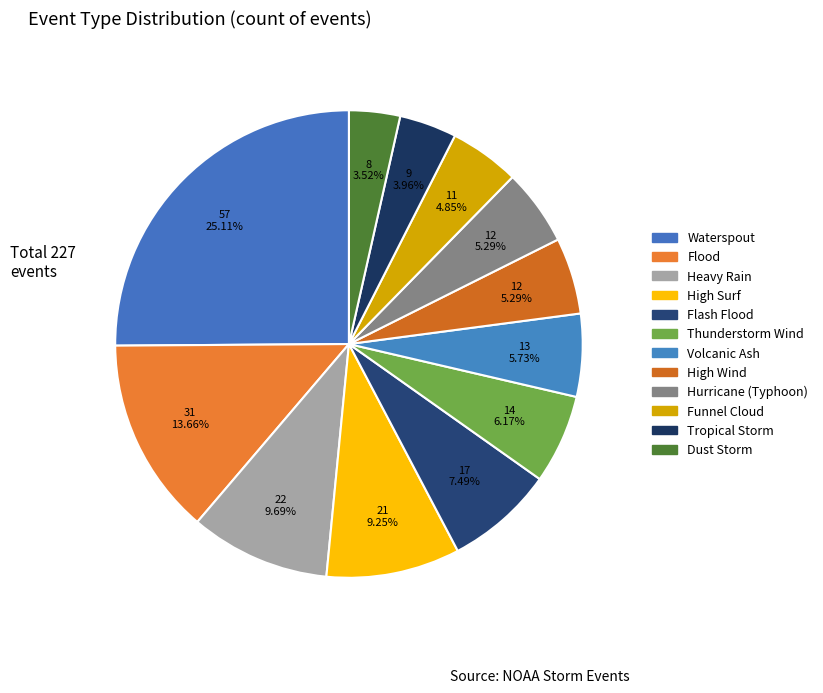

How many slices are in this pie chart?

12